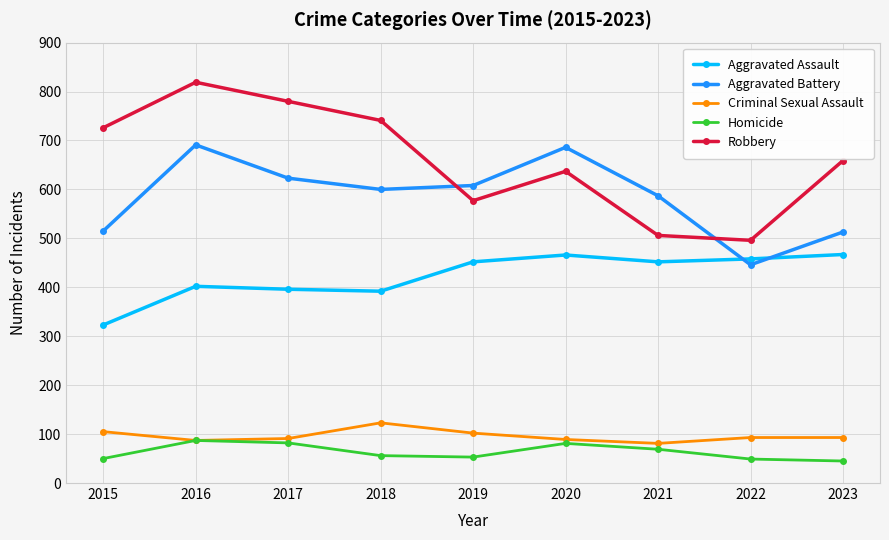

How many lines are shown in the chart?

5